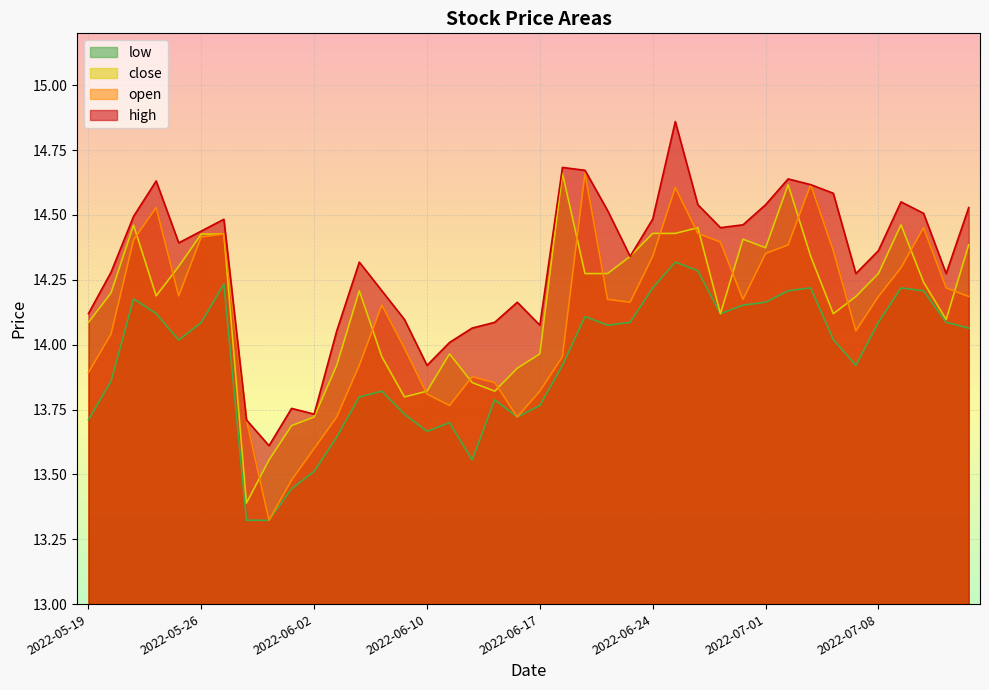

Which series changed the most between 2022-05-27 and 2022-06-17?

open